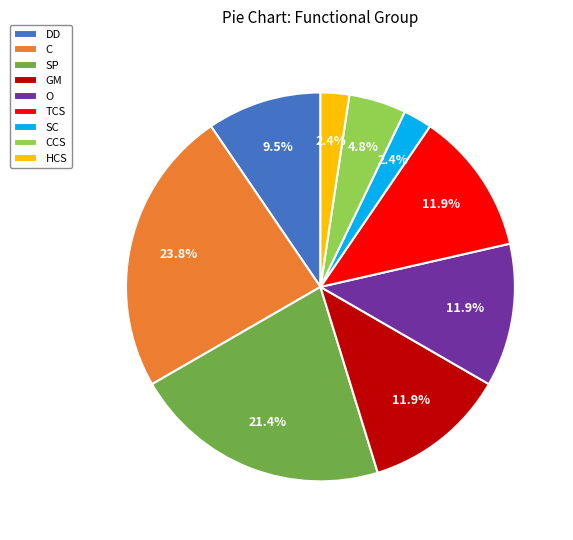

What percentage do TCS and CCS together represent?

16.7%